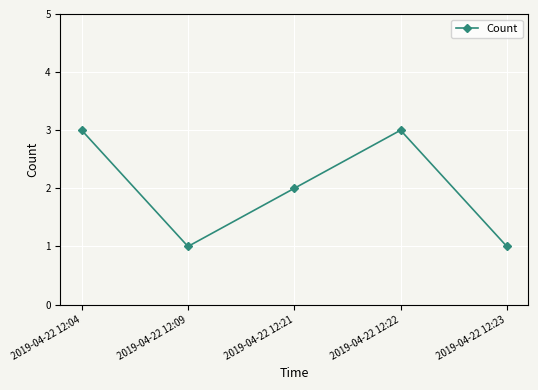

The chart shows a value of 1 at 2019-04-22 12:23. True or false?

True